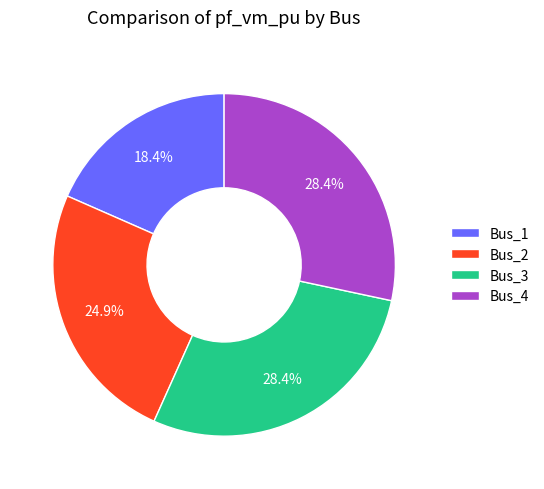

How many segments does this pie chart have?

4